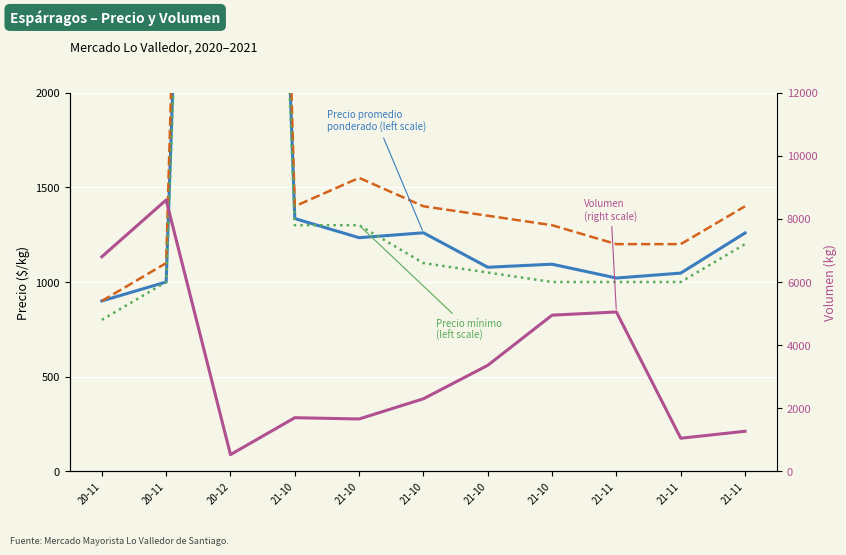

At which category is the sum across all series the highest?

20-12